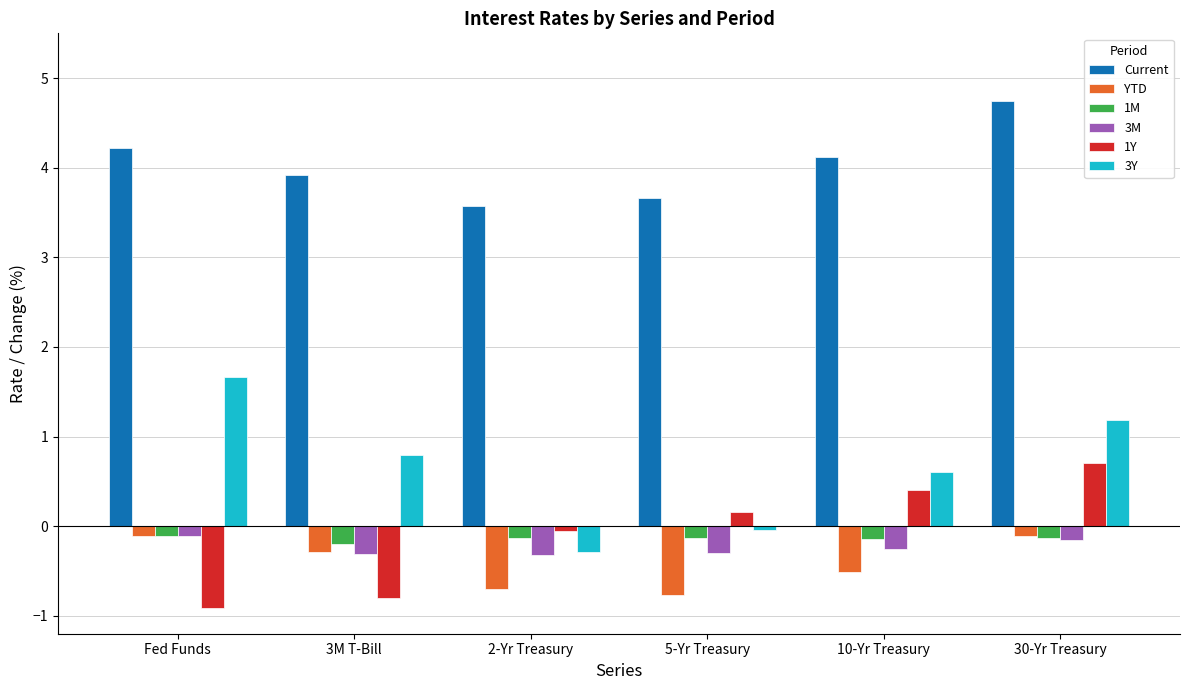

Does the chart contain stacked bars?

No